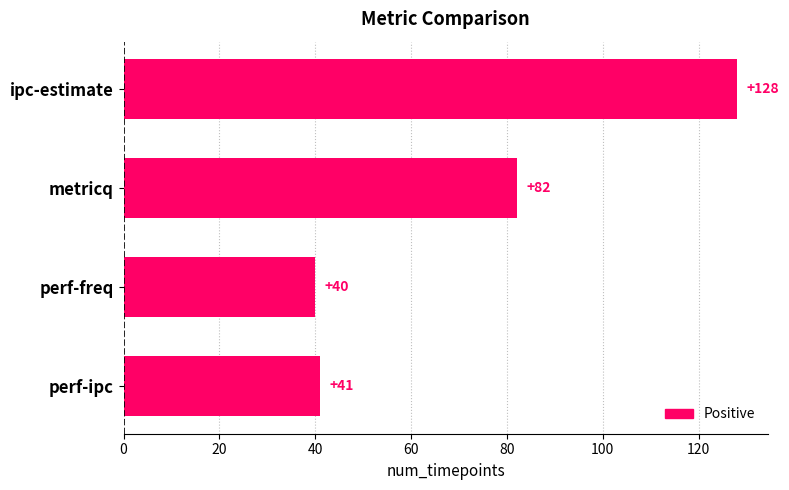

What is the difference between the maximum and minimum values?

88